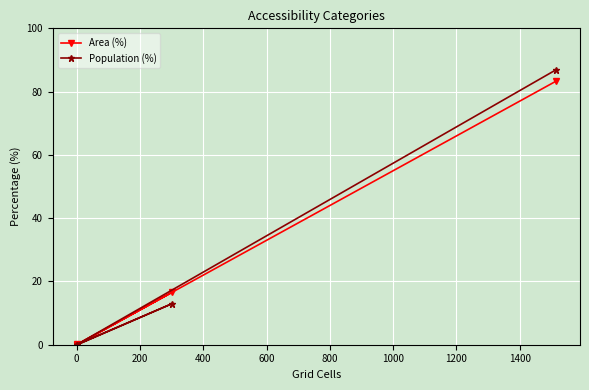

True or false: Population (%) and Area (%) cross at least once.

False